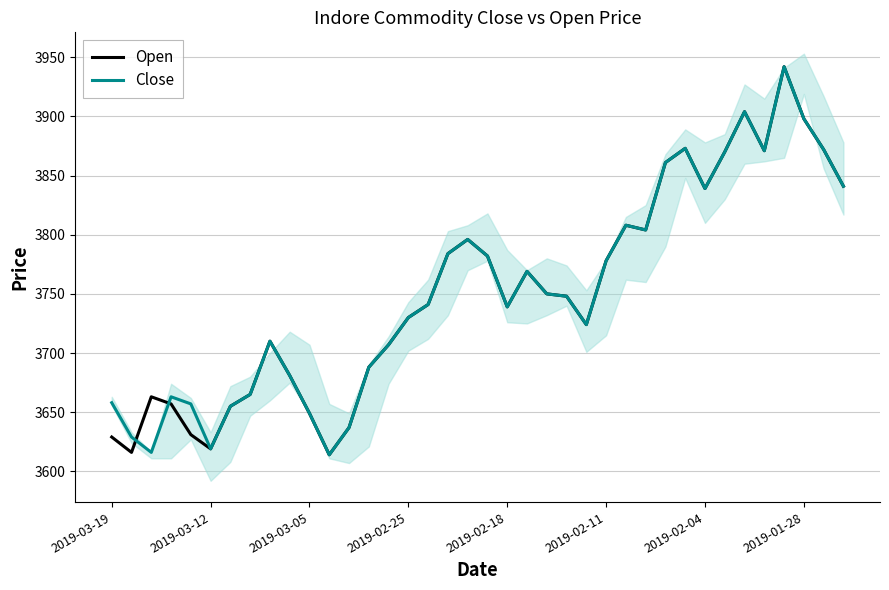

What is the greatest value displayed?

3942